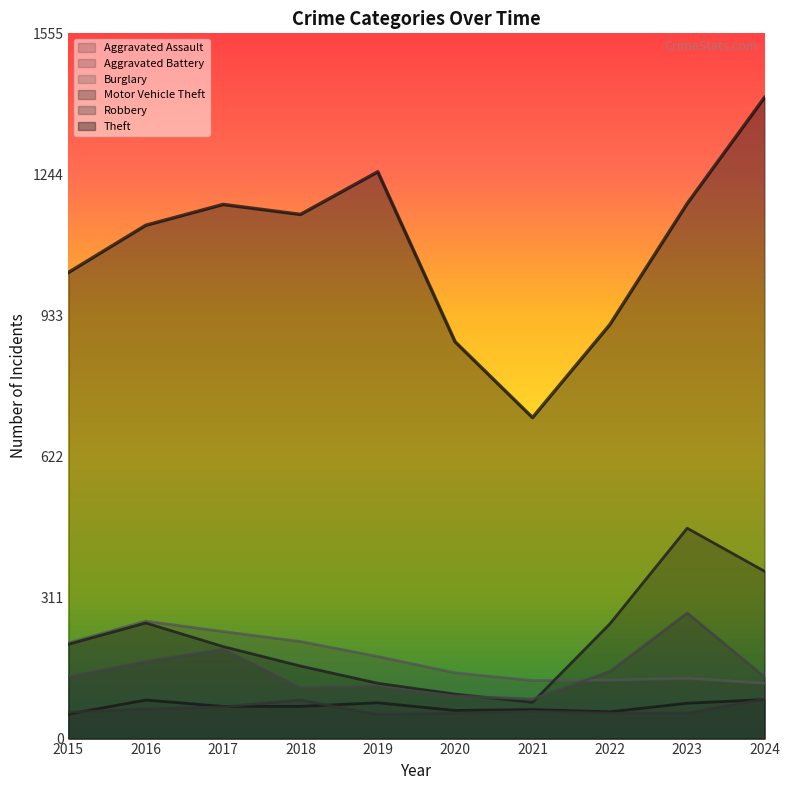

Reading right to left, list all the values displayed in this chart.

Aggravated Assault: 2024=86	2023=78	2022=59	2021=64	2020=62	2019=79	2018=71	2017=71	2016=85	2015=54
Aggravated Battery: 2024=87	2023=56	2022=56	2021=60	2020=56	2019=53	2018=85	2017=70	2016=65	2015=58
Burglary: 2024=122	2023=133	2022=129	2021=128	2020=145	2019=181	2018=214	2017=236	2016=259	2015=211
Motor Vehicle Theft: 2024=369	2023=464	2022=253	2021=80	2020=98	2019=122	2018=160	2017=203	2016=255	2015=208
Robbery: 2024=136	2023=277	2022=148	2021=87	2020=94	2019=115	2018=112	2017=197	2016=170	2015=136
Theft: 2024=1414	2023=1180	2022=913	2021=708	2020=875	2019=1250	2018=1156	2017=1178	2016=1132	2015=1028